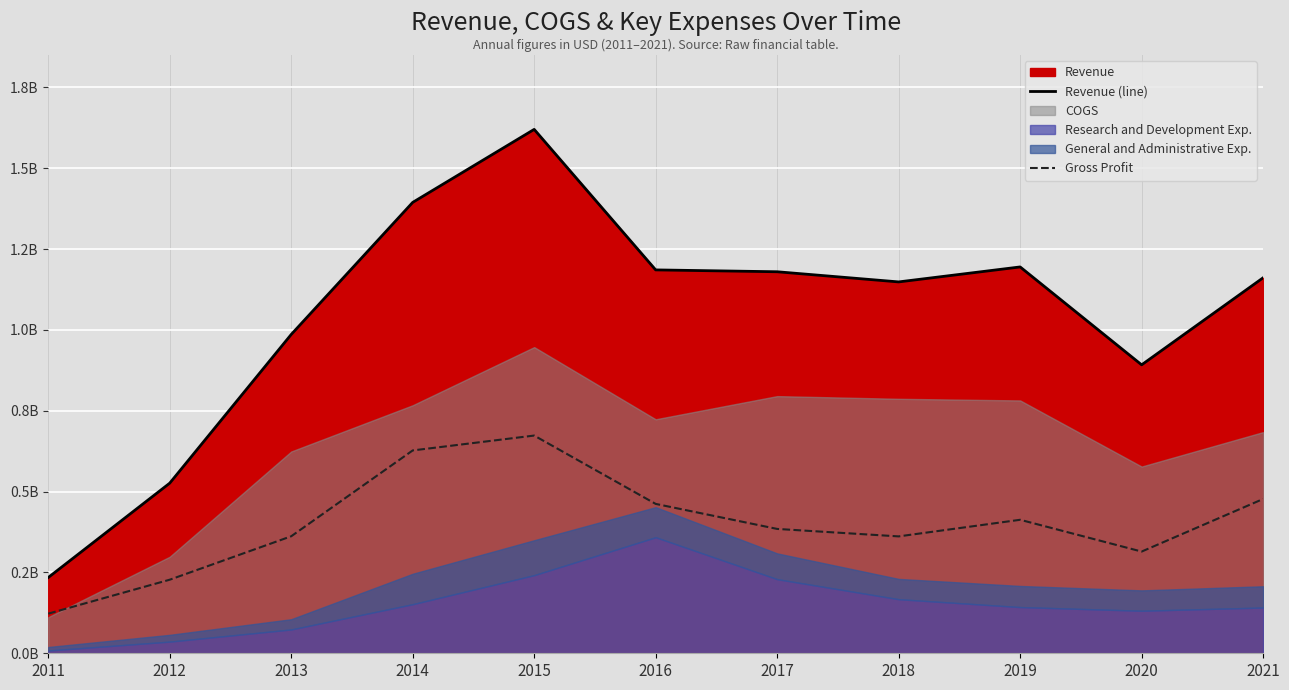

At which label is Revenue (line) closest to 927104500?

2020